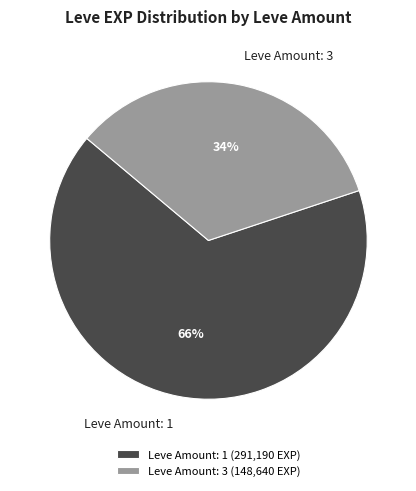

The Leve Amount: 1 slice represents 66% of the pie. True or false?

True